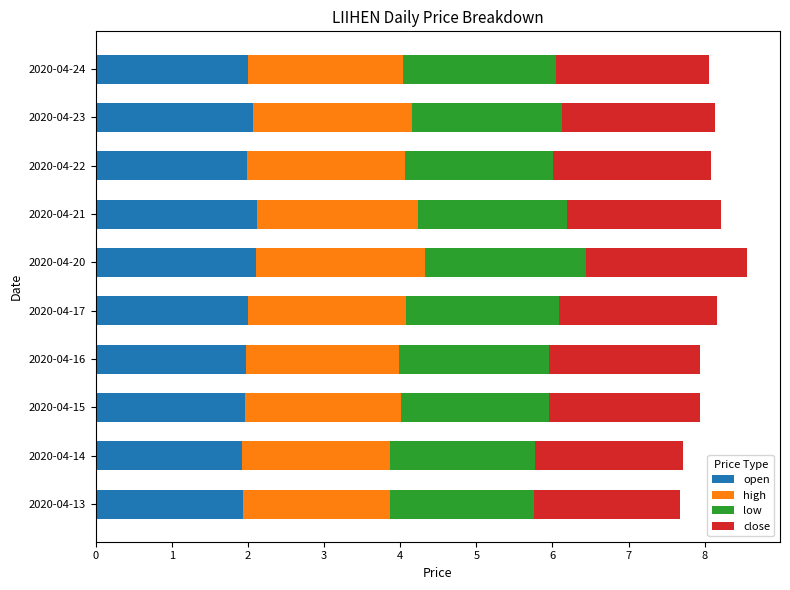

What is the minimum value for open?

1.9